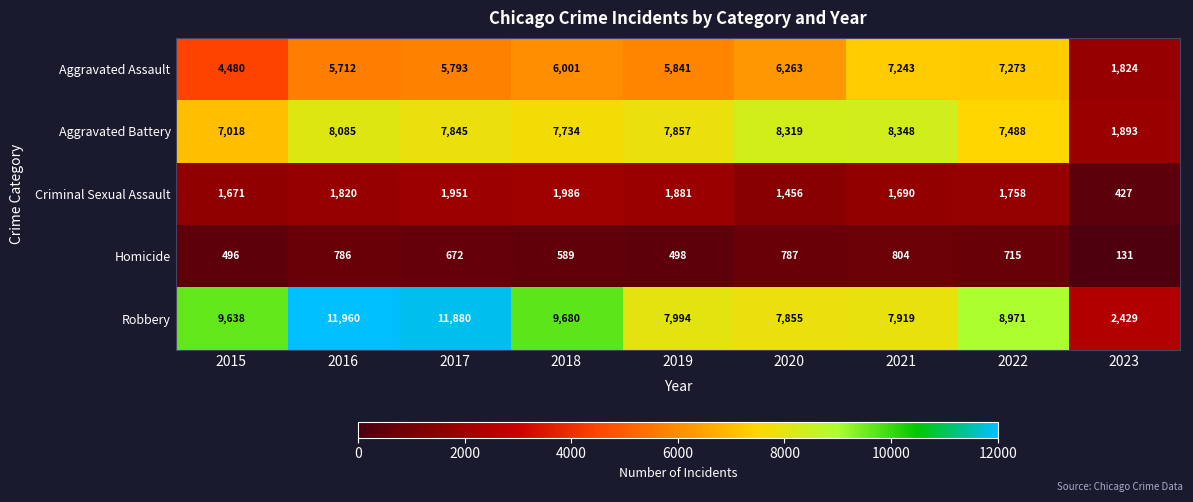

How many series are shown in this chart?

5